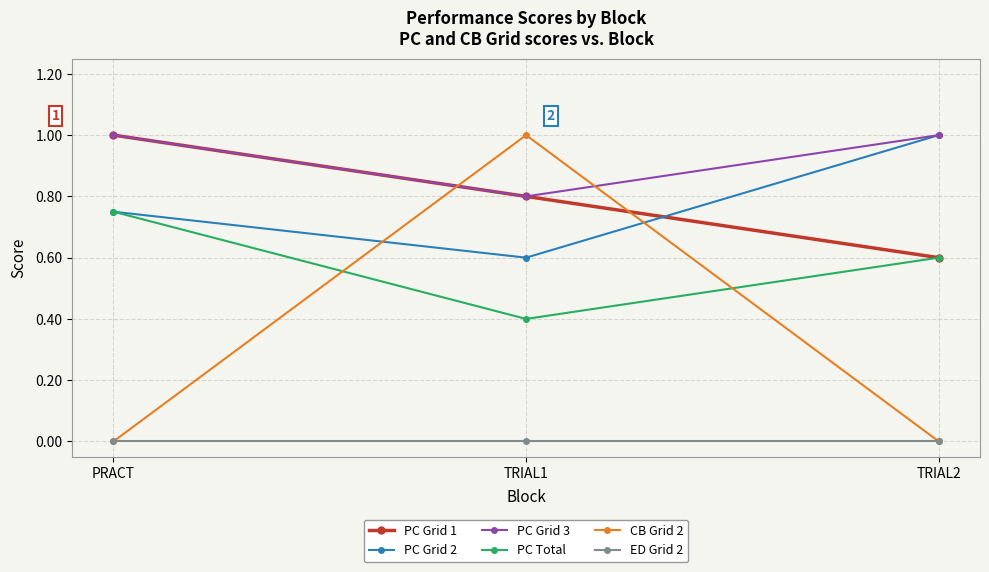

What is the highest value of the CB Grid 2 series?

1.0